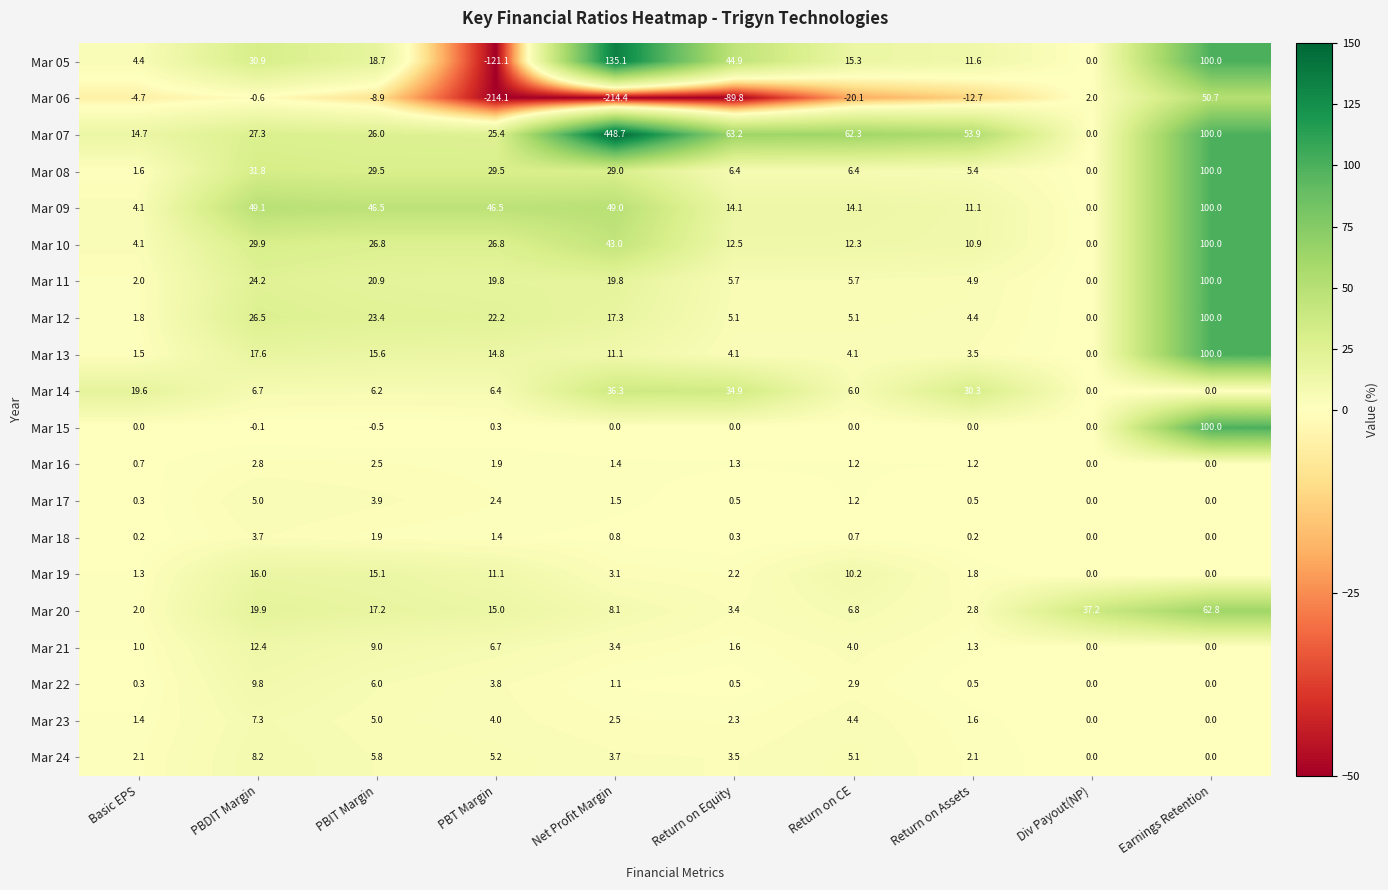

What is the difference between the maximum and minimum values in the Mar 16 series?

2.8